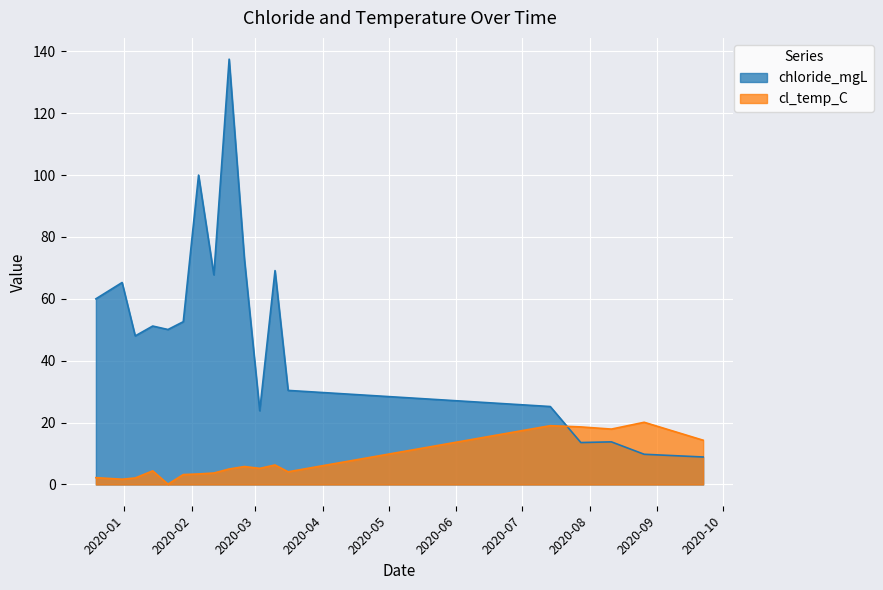

True or false: cl_temp_C has more than 0 interior local peaks.

True